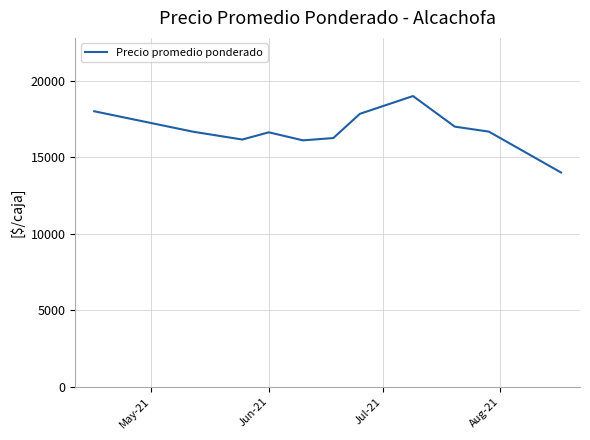

What is the maximum value shown in the chart?

18993.3